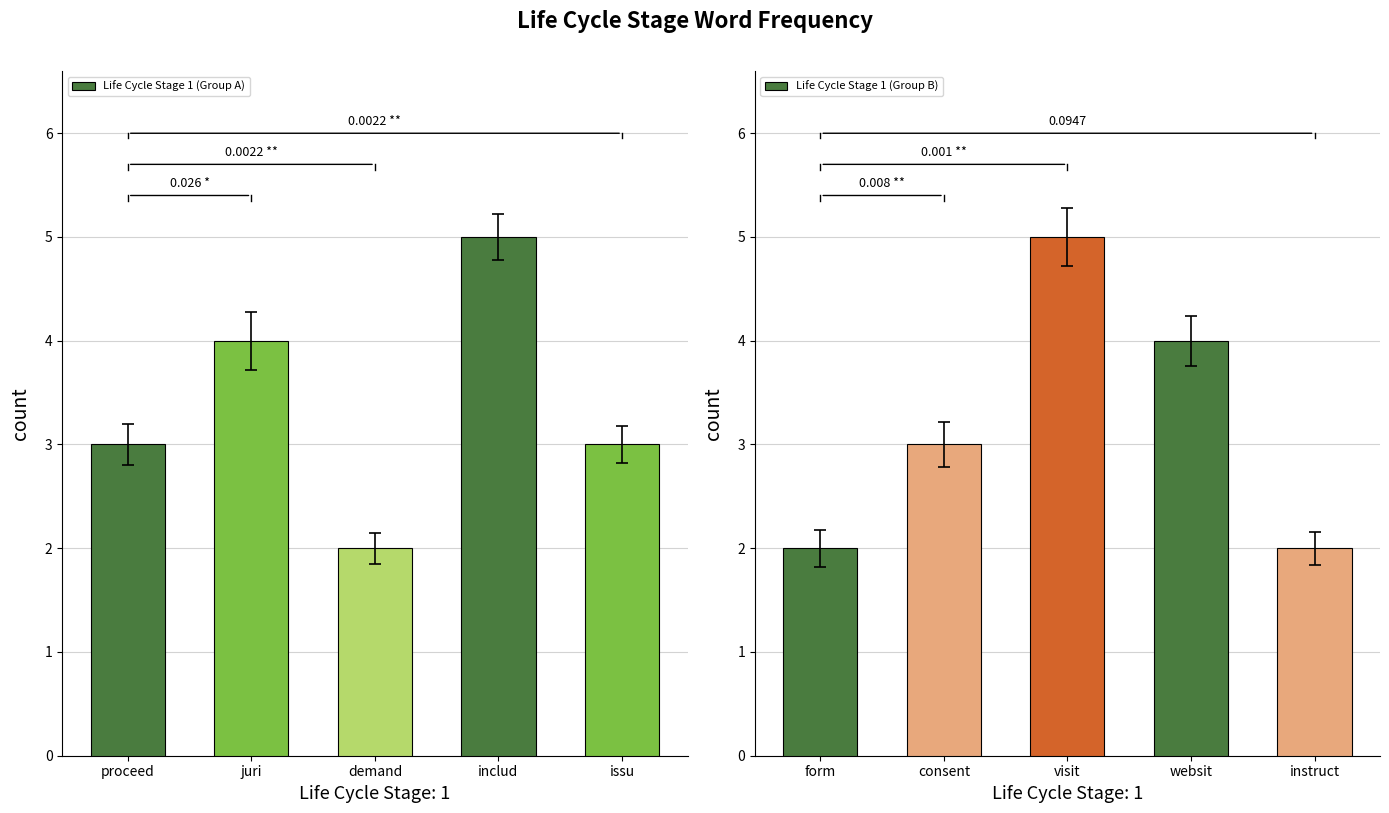

At which label does Life Cycle Stage 1 (Group A) first exceed 3?

juri